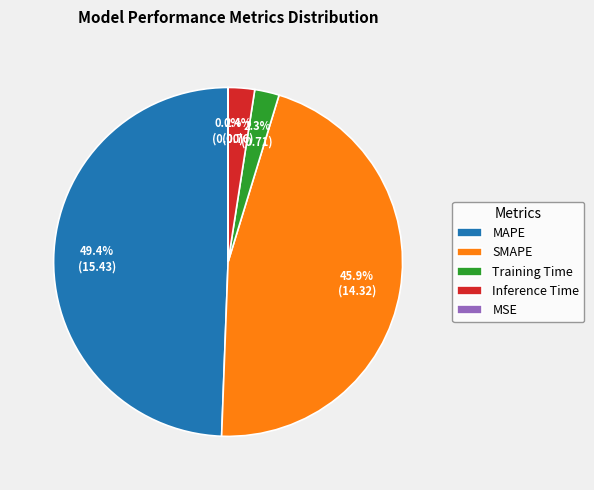

Does any single category account for the majority?

No